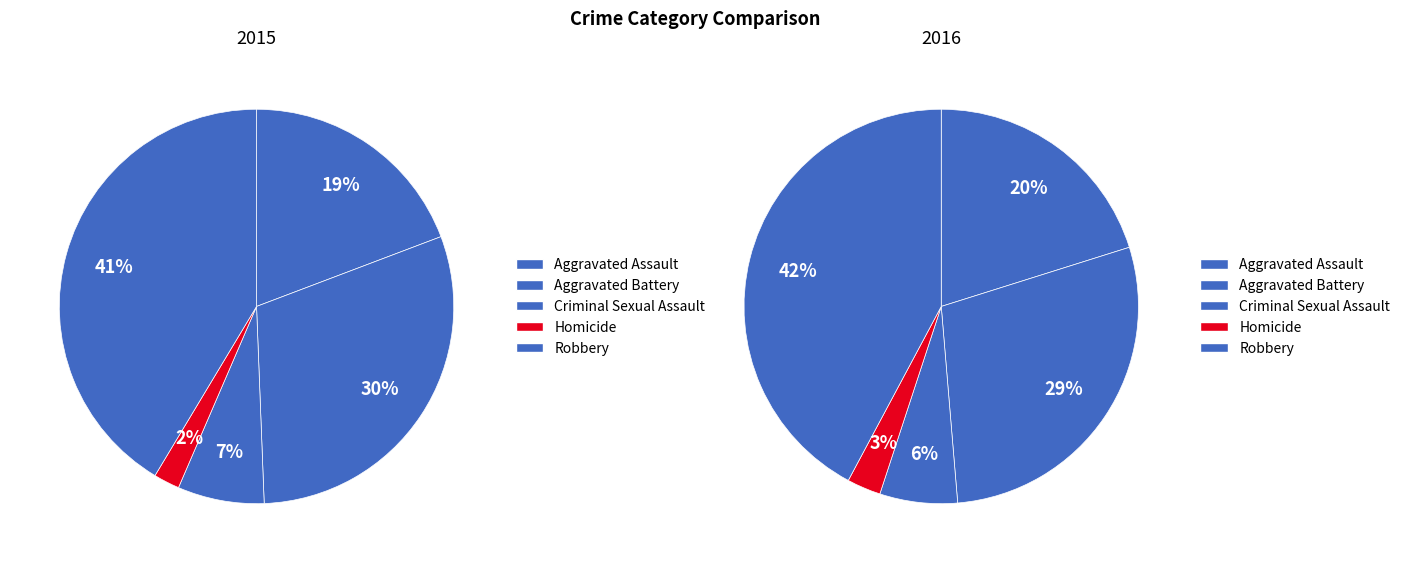

Combined, what portion of the pie is Homicide and Aggravated Assault?

21.4%